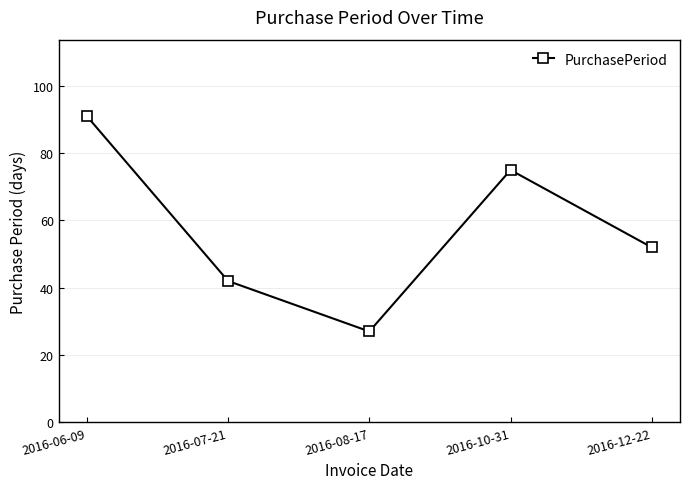

What is the difference between the values at 2016-06-09 and 2016-08-17?

64